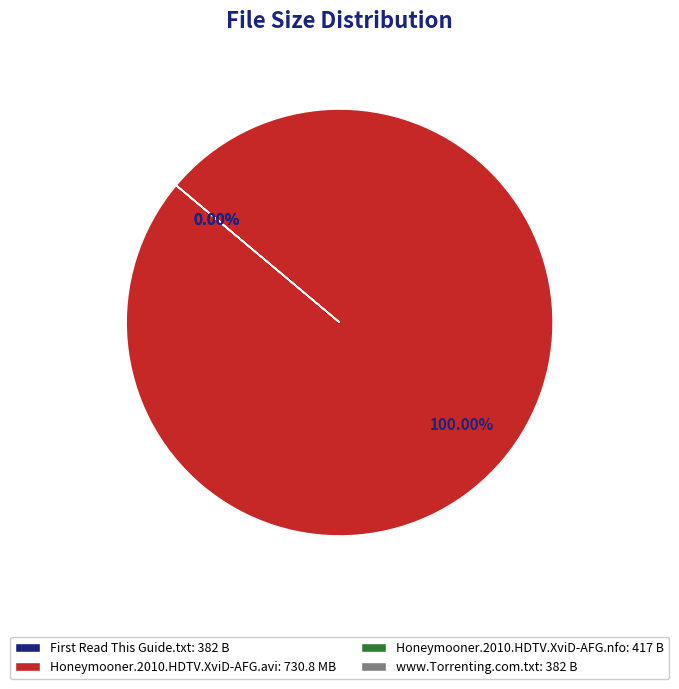

Is the sum of Honeymooner.2010.HDTV.XviD-AFG.avi and www.Torrenting.com.txt greater than half?

Yes